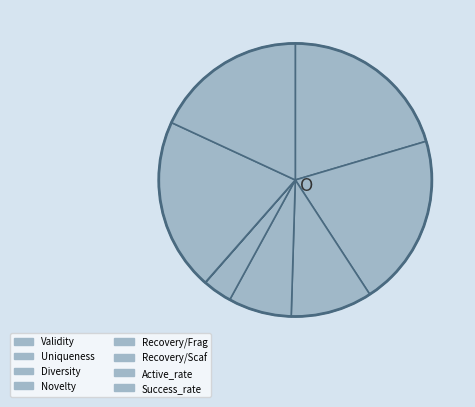

Which slice is the largest?

Validity